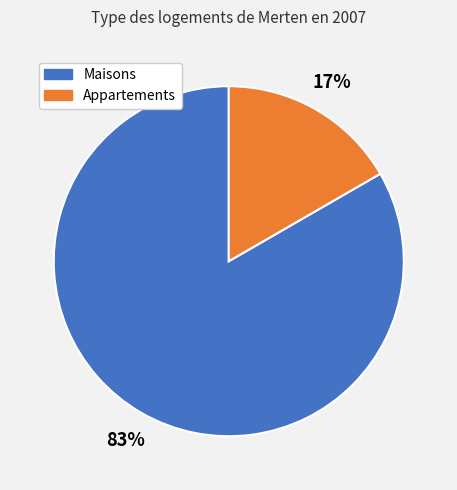

Count the number of slices in the pie.

2